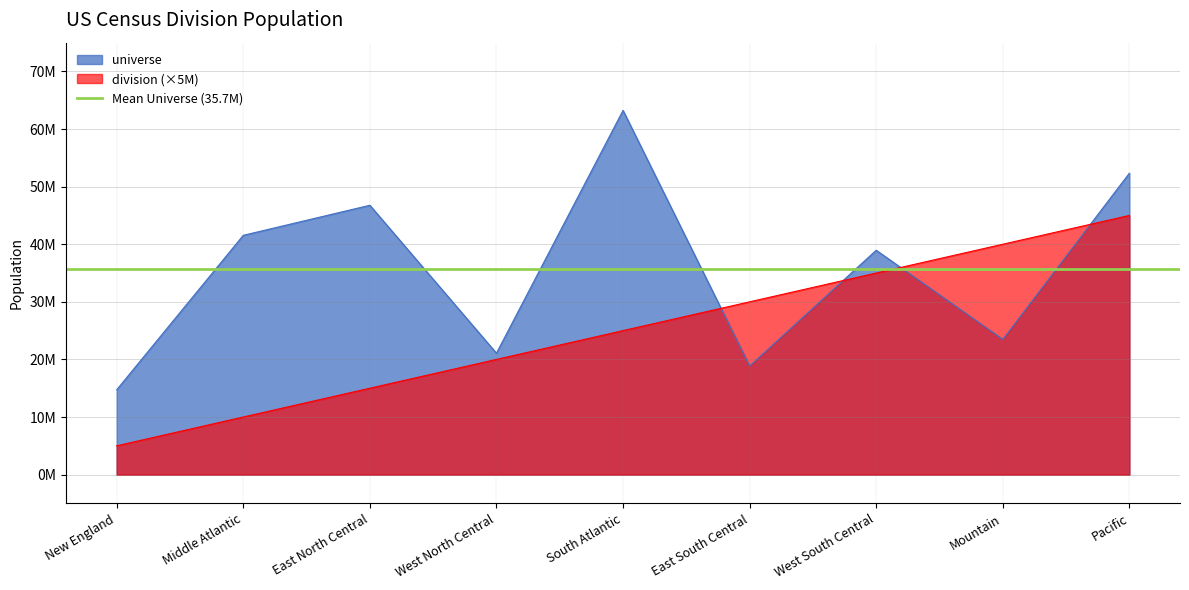

Does the chart display data point markers on the line(s)?

No